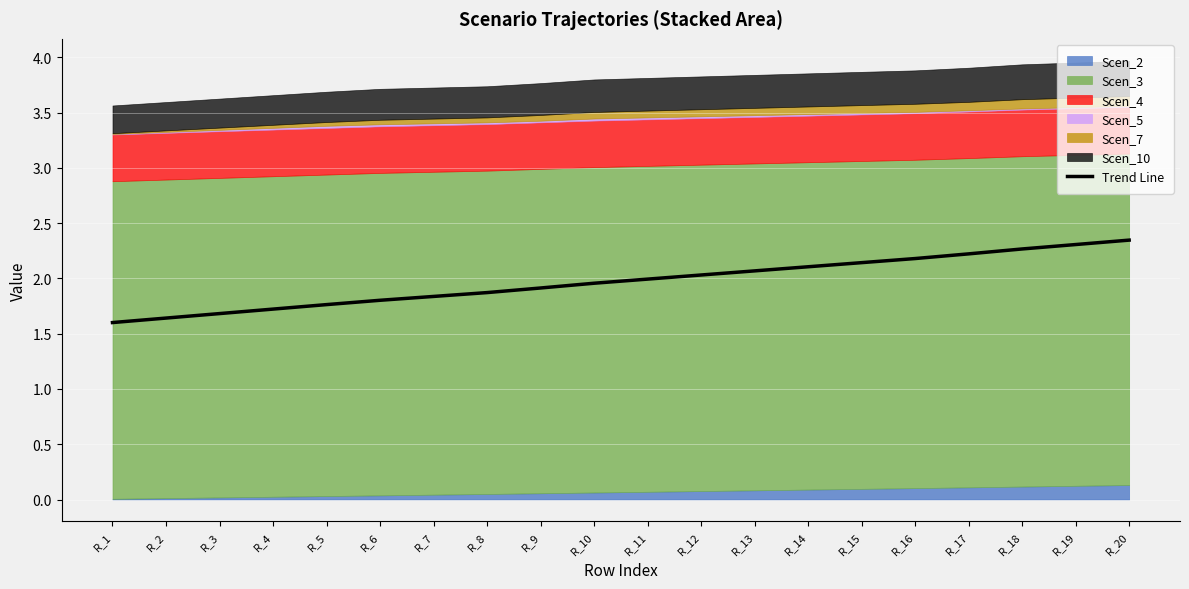

The chart shows a value of 2.3 at R_19. True or false?

True